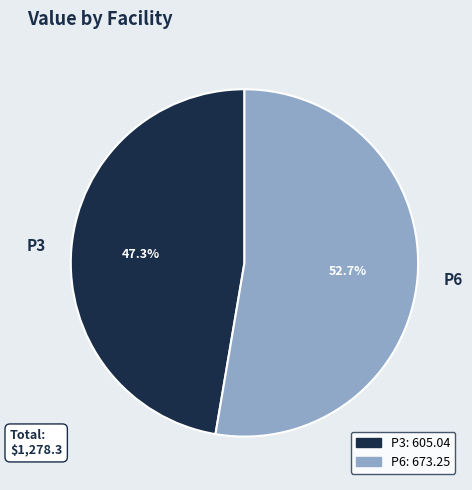

How much of the chart is everything except P3?

52.7%